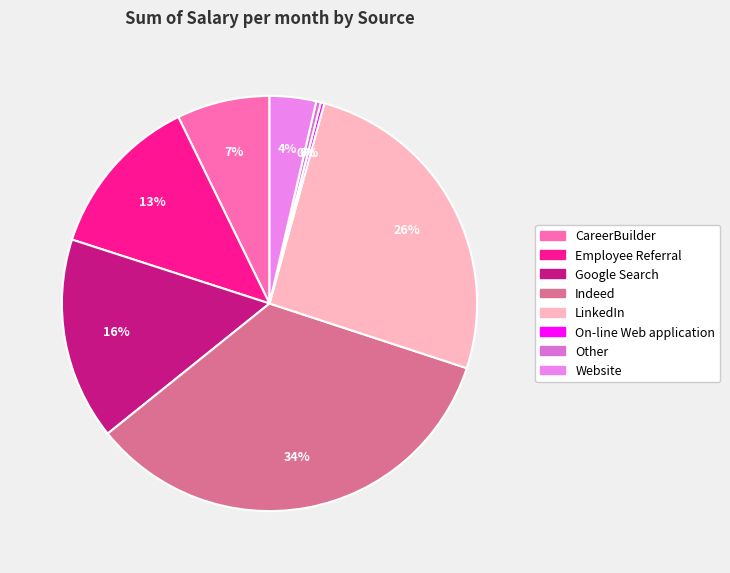

Is there any slice that represents more than half of the pie?

No